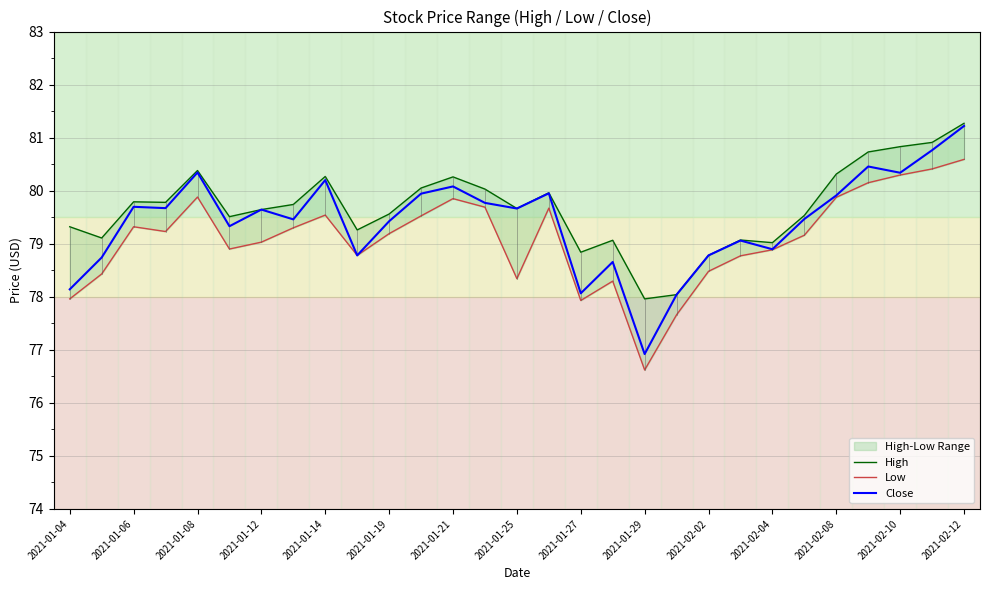

Which series has the largest total across all categories?

High